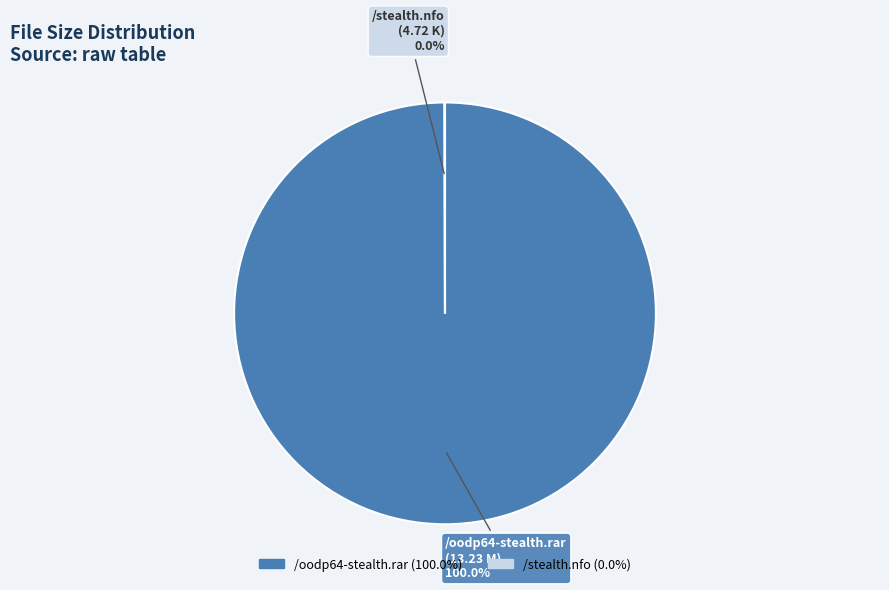

Does /oodp64-stealth.rar represent more than half of the total?

Yes